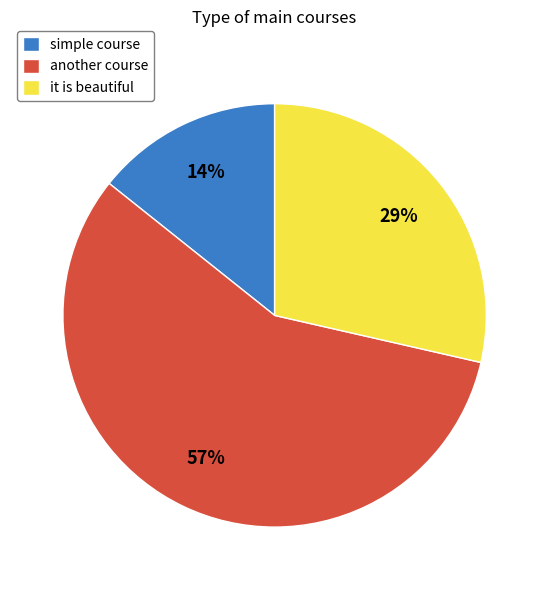

To the nearest percent, what is the difference between the largest and smallest slice percentages?

43%